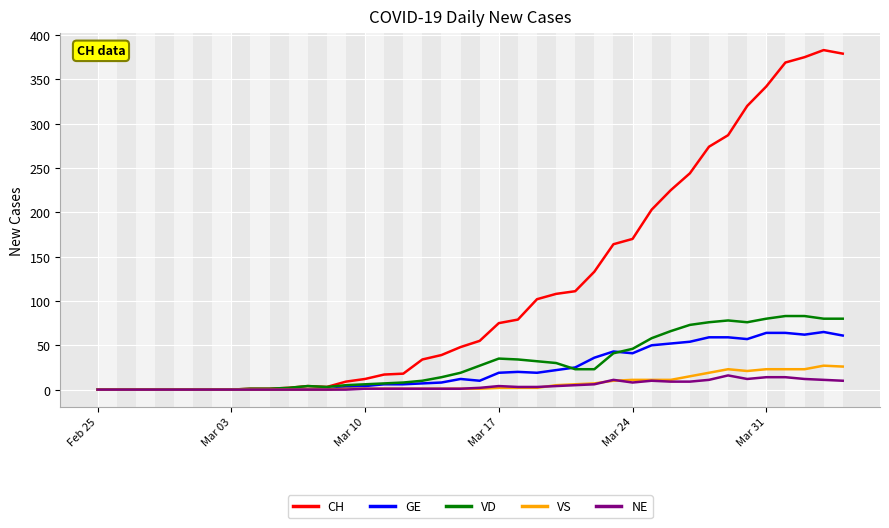

Count the number of data series in this chart.

5